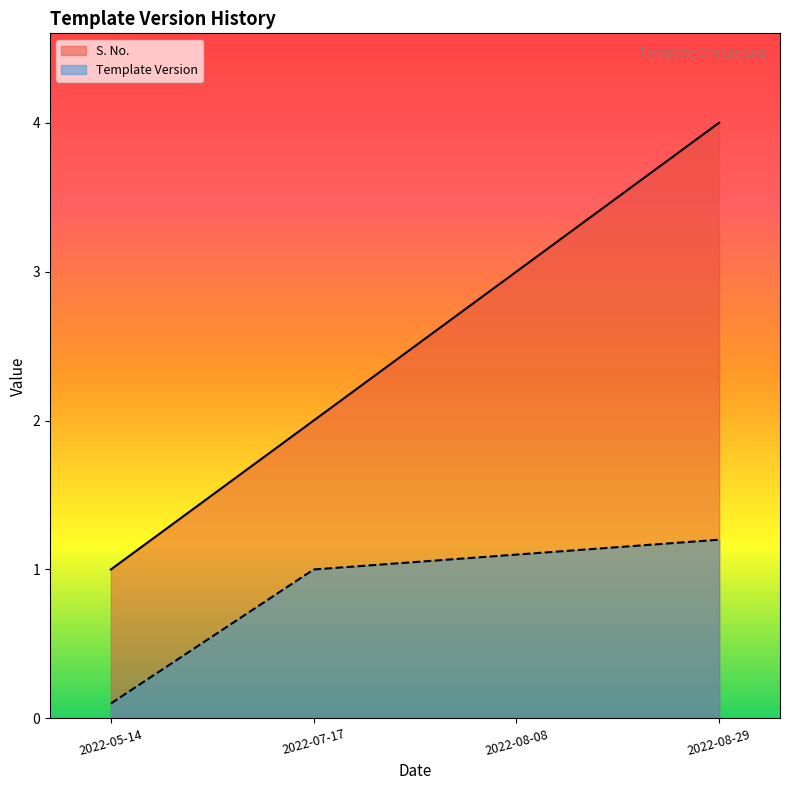

How many lines are shown in the chart?

2